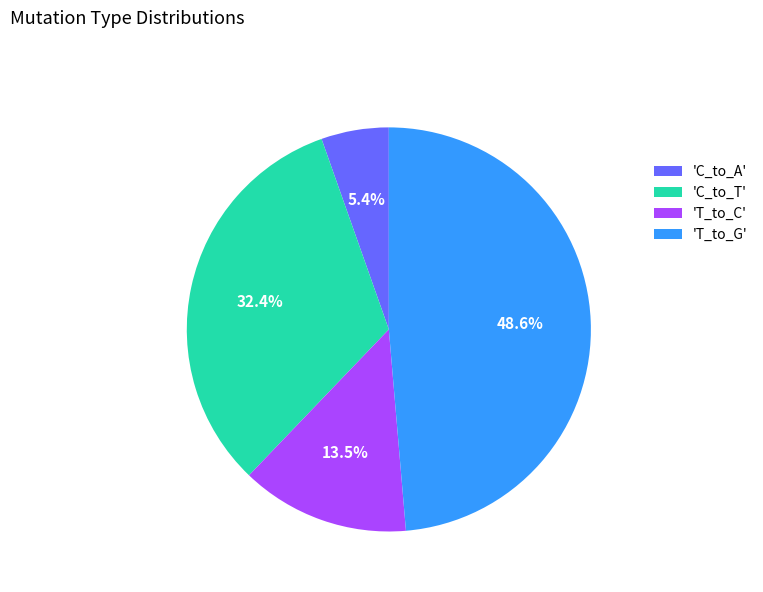

Is 'C_to_T' the majority of the pie?

No